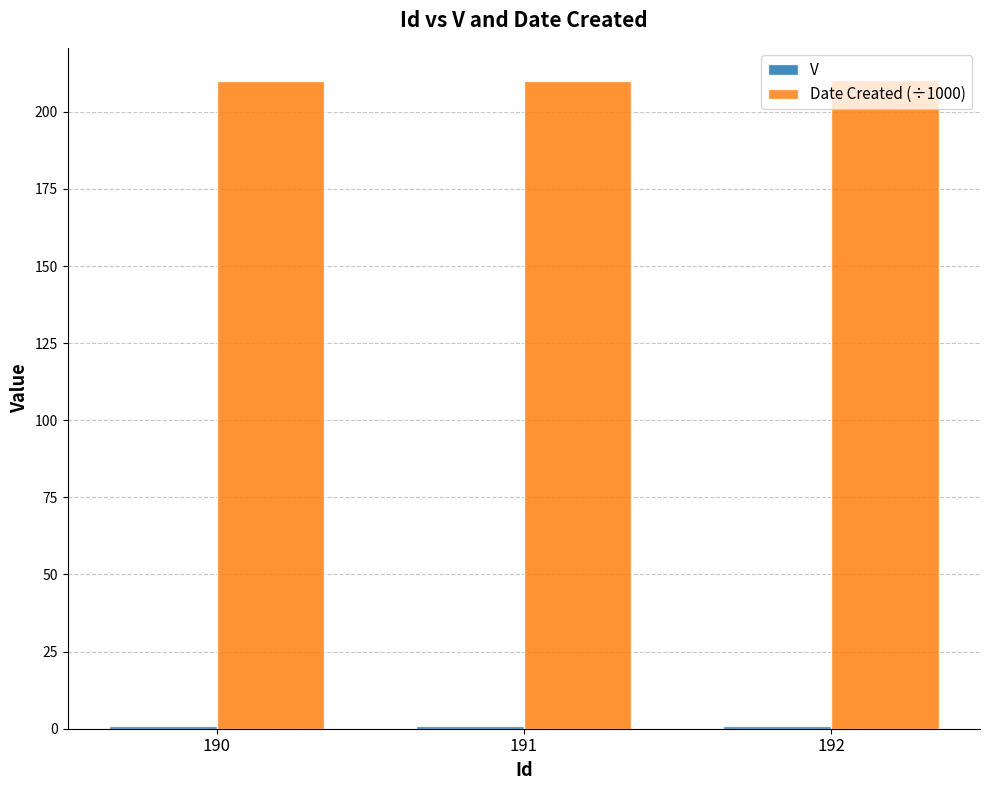

What is the value of the Date Created (÷1000) bar at the 2nd from the left?

210.1